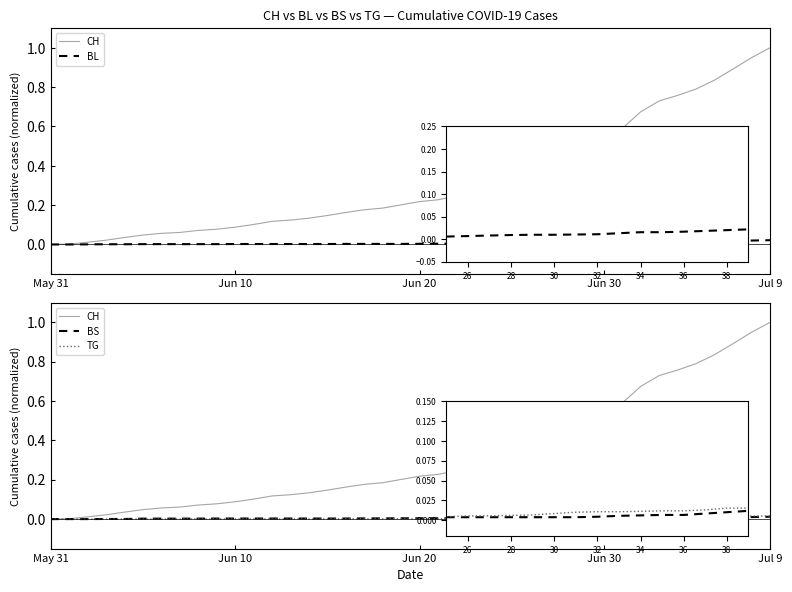

True or false: BL and TG cross at least once.

False